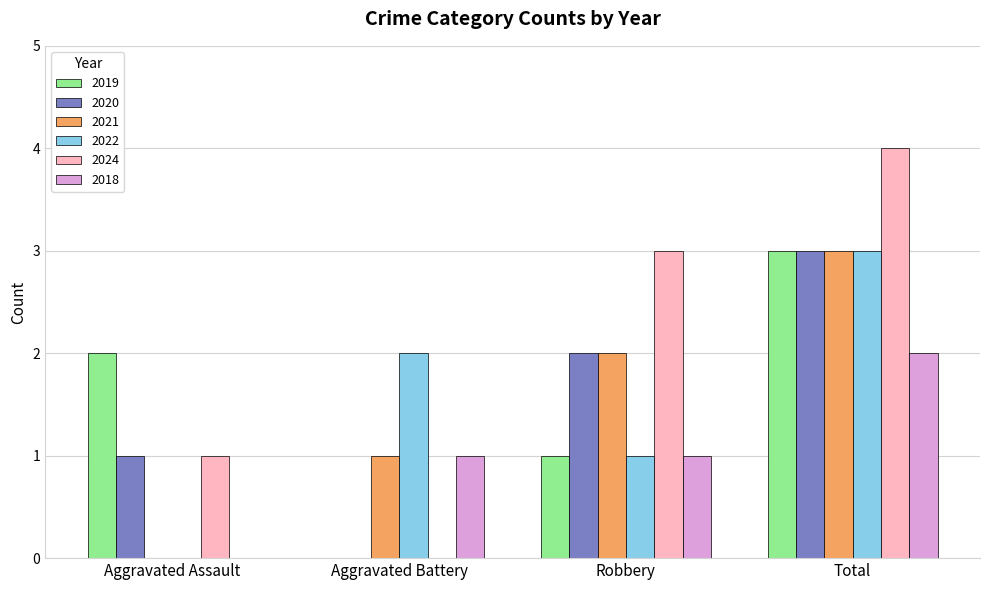

What is the maximum value shown in the chart?

4